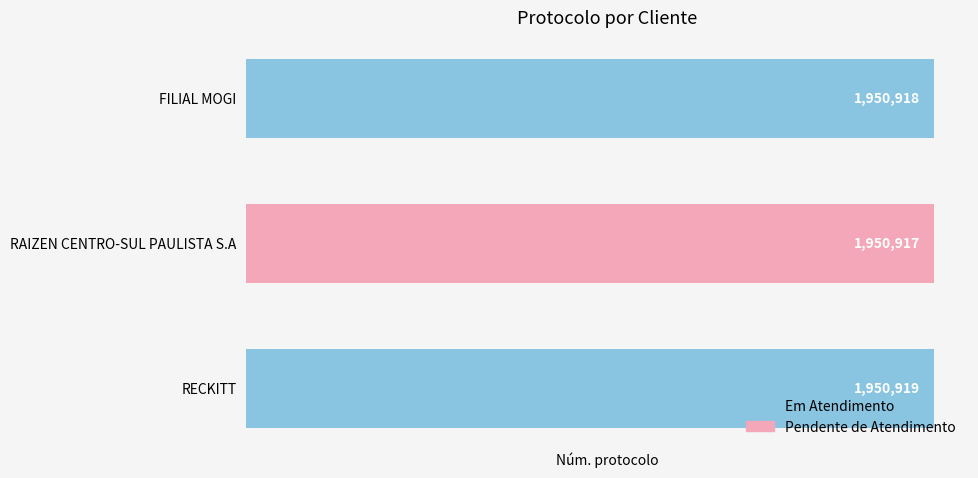

Where is the data nearest to the value 1950918?

FILIAL MOGI